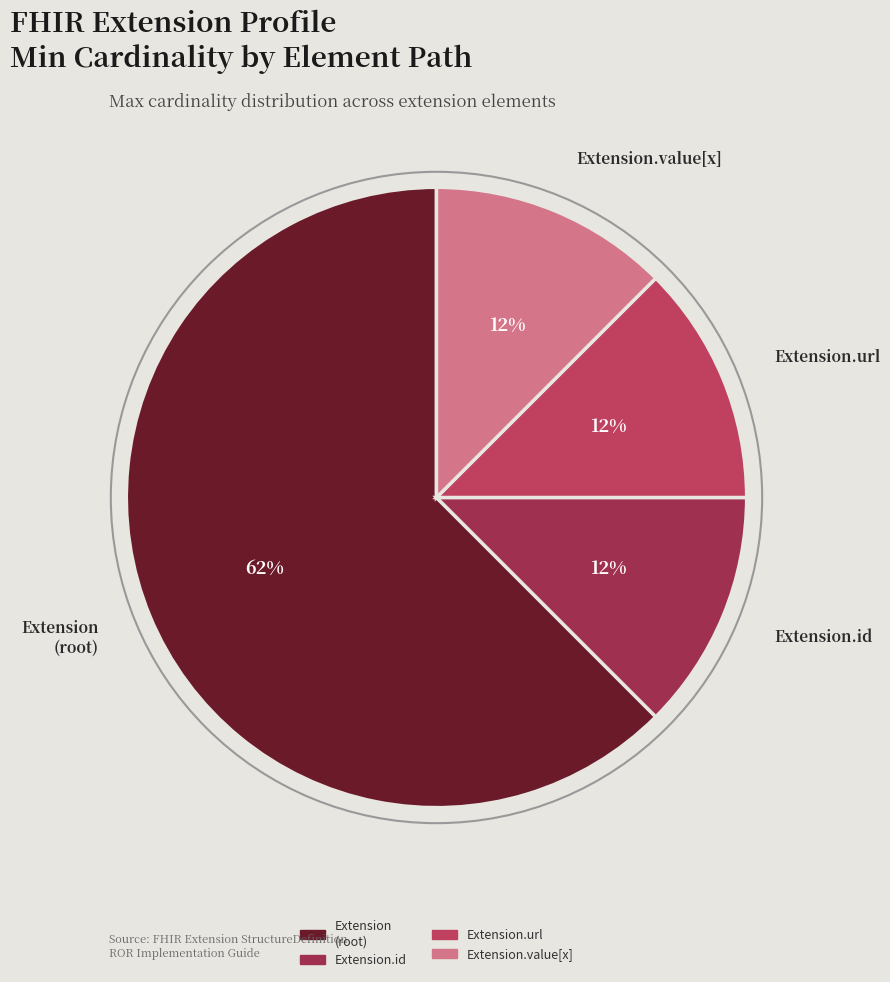

The Extension.url slice represents 86% of the pie. True or false?

False